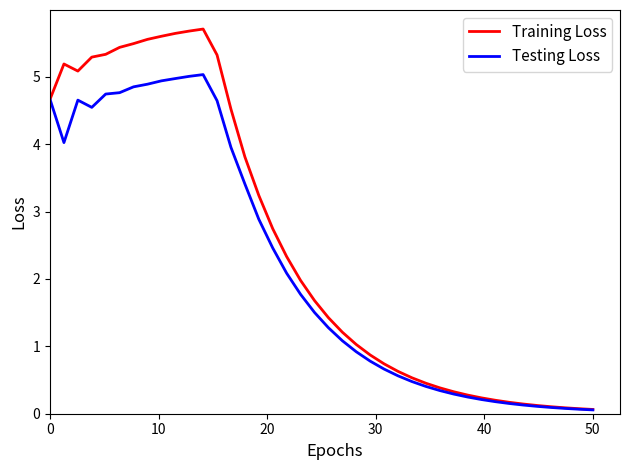

Which series has the largest total across all categories?

Training Loss